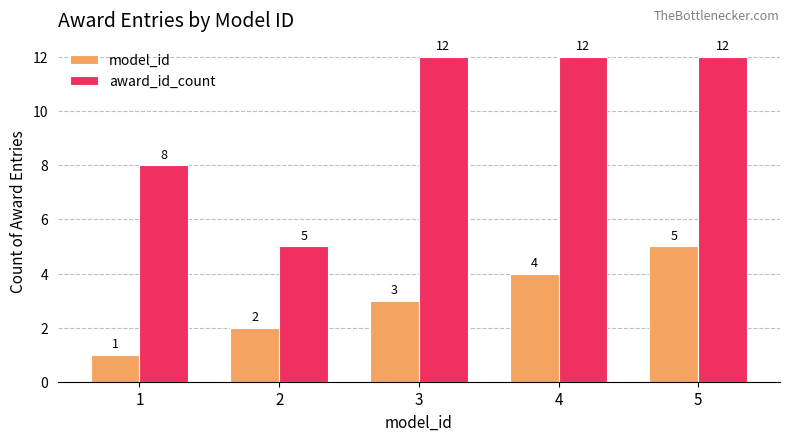

Is the value of model_id at 4 greater than the value of award_id_count at 3?

No